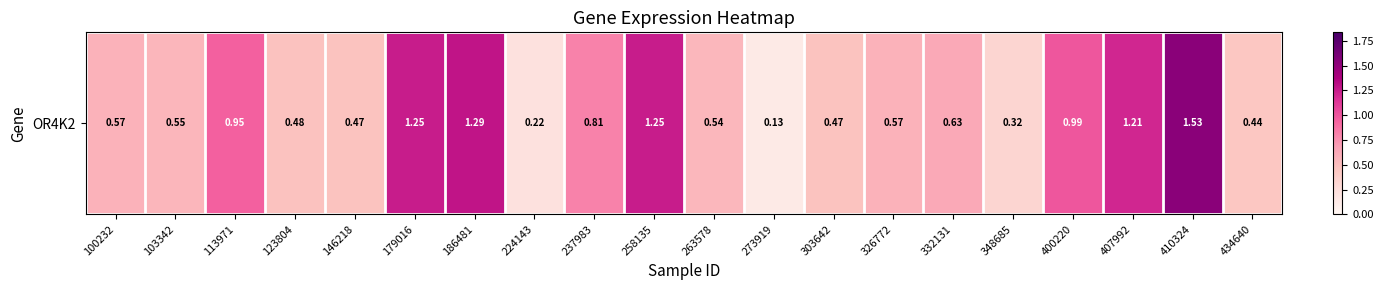

Rank the categories by value from lowest to highest.

273919, 224143, 348685, 434640, 146218, 303642, 123804, 263578, 103342, 100232, 326772, 332131, 237983, 113971, 400220, 407992, 179016, 258135, 186481, 410324